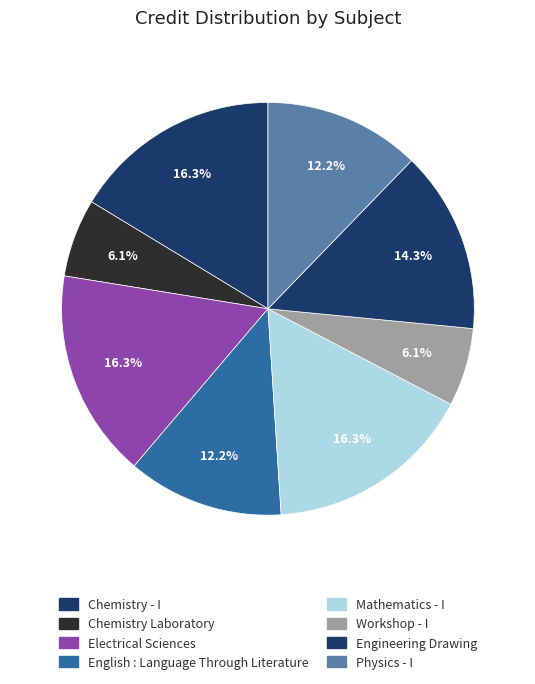

Count the number of slices in the pie.

8